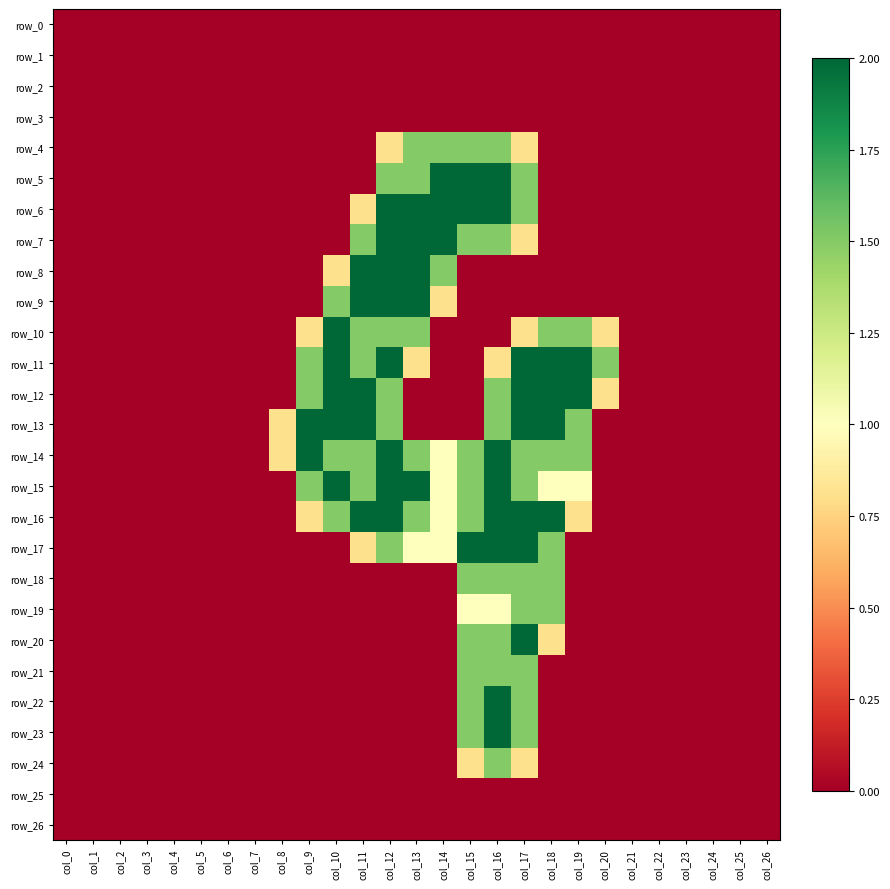

What is the maximum value shown in the chart?

2.0